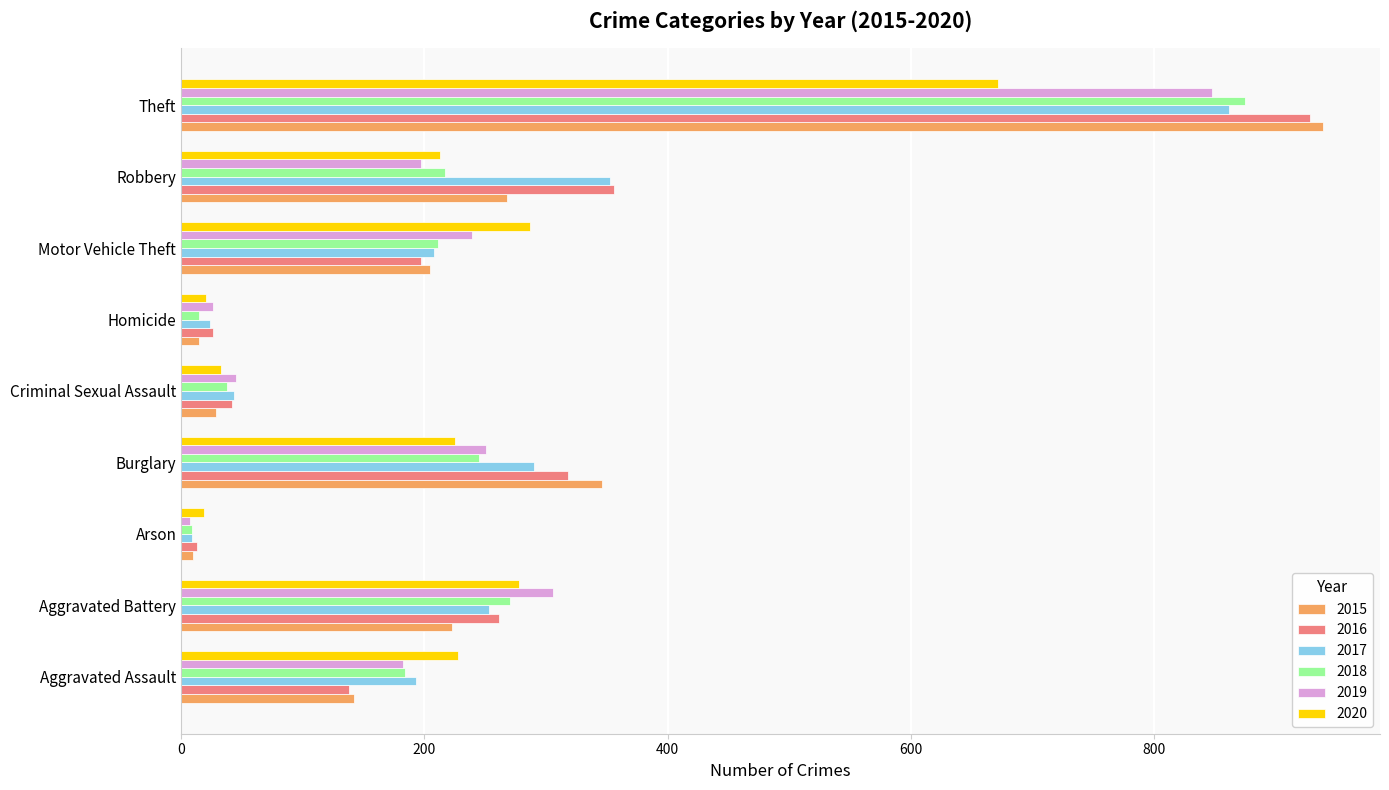

How many values in the 2016 series are below 197?

4